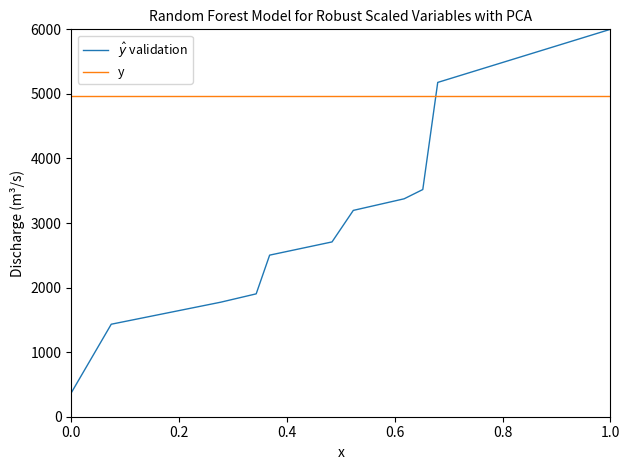

What is the minimum value for y?

4969.2